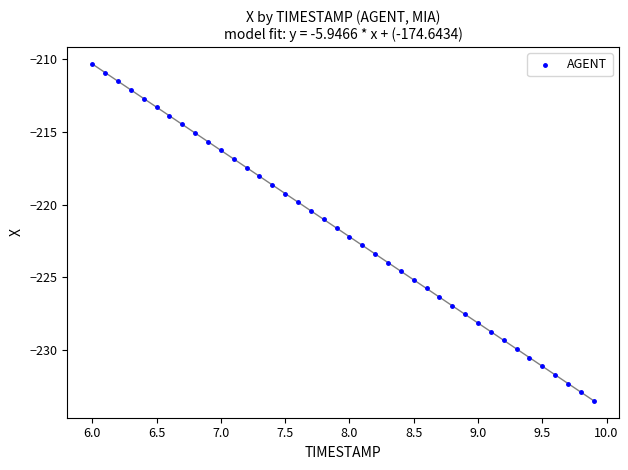

What is the range of Y values (max minus min)?

23.2